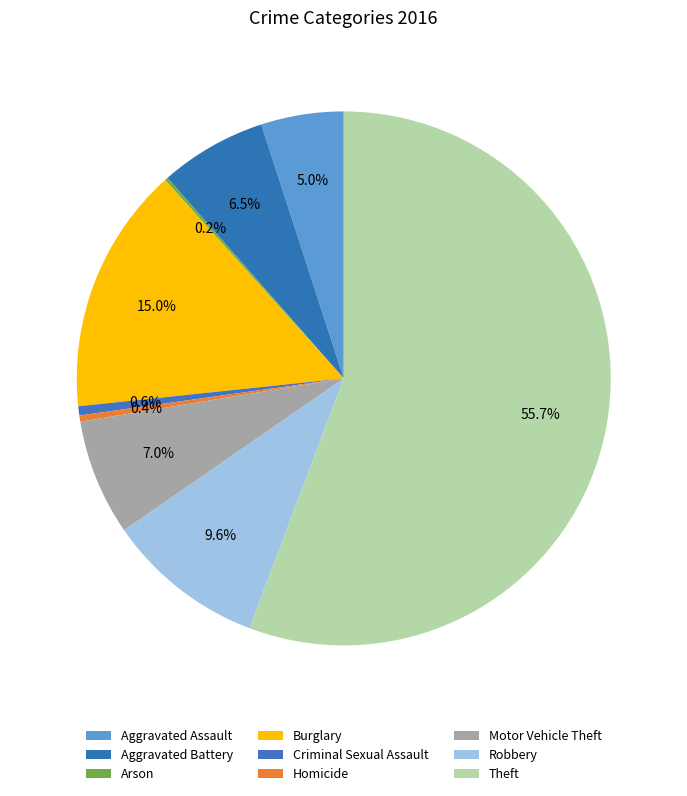

To the nearest percent, what percentage of the pie is Aggravated Assault?

5%